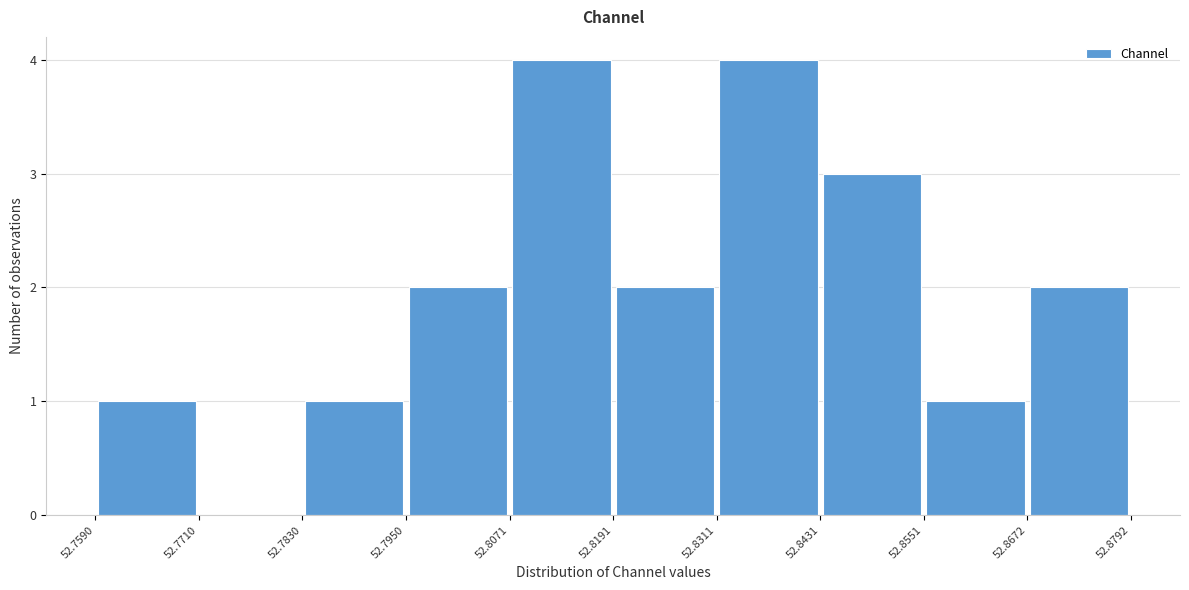

How tall is the bar that spans 52.8191 to 52.8311 on the x-axis? The values are not printed on the chart, so give them approximately, as read against the axis.

2